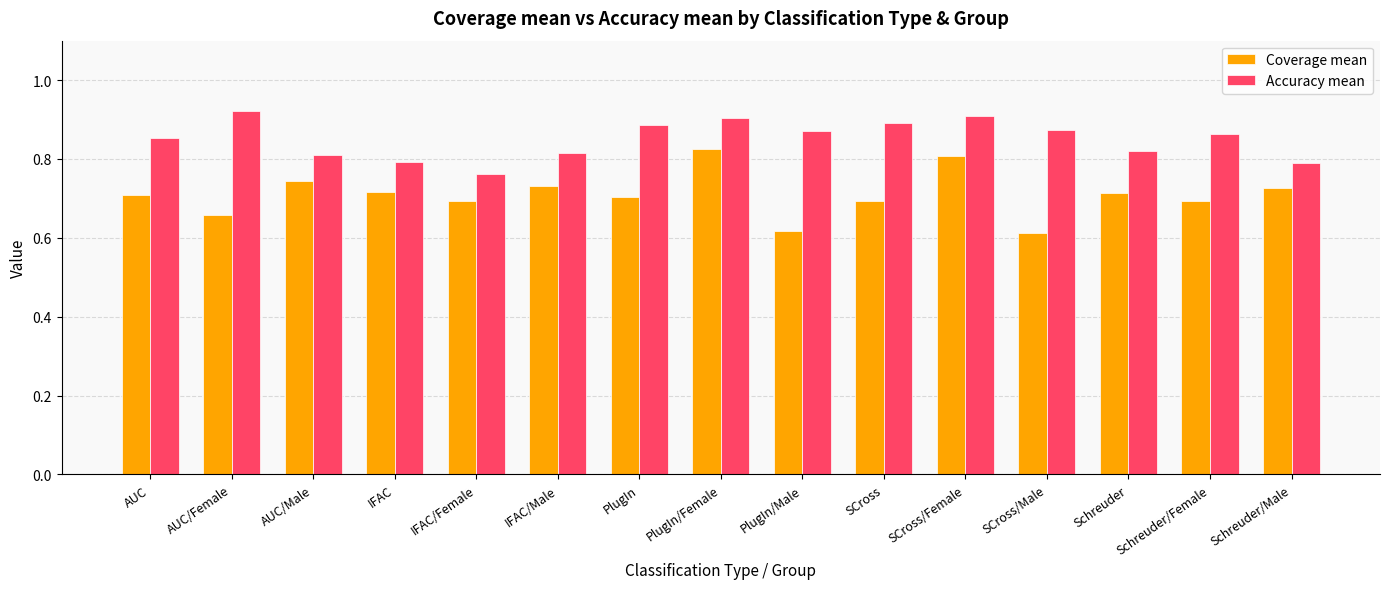

True or false: Coverage mean has a value of 0.7 at PlugIn.

True